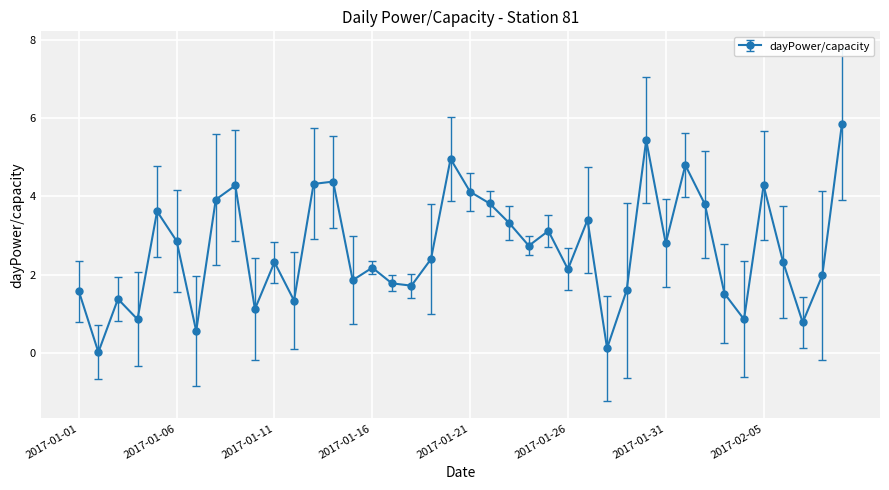

What is the maximum value shown in the chart?

5.8